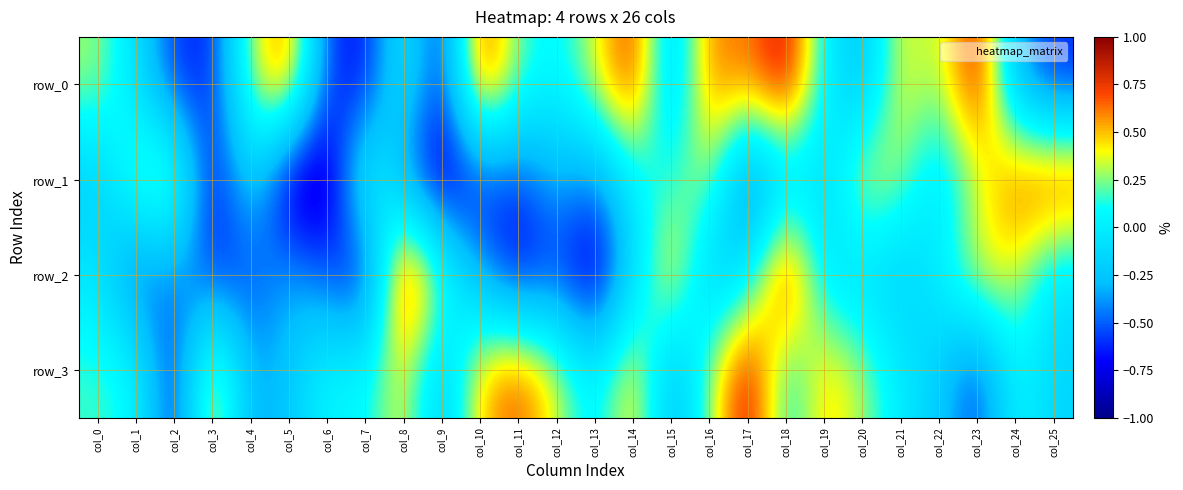

Reading left to right, what are all the values shown in this chart?

row_0: 0.3	-0.1	-0.6	-0.6	0.3	0.7	-0.6	-0.7	0.0	-0.7	0.8	0.2	0.0	0.4	0.8	-0.3	0.7	0.6	0.9	0.0	-0.3	0.4	0.2	0.9	-0.3	-0.6
row_1: -0.2	0.3	0.4	-0.8	-0.1	-0.9	-1.0	0.2	-0.4	-0.9	-0.6	-0.6	-0.3	-0.5	0.0	0.1	0.3	-0.6	-0.2	-0.2	0.4	0.3	-0.1	0.3	0.7	0.8
row_2: -0.0	-0.6	-0.4	-0.6	-0.6	-0.3	-0.5	-0.8	1.0	0.2	-0.4	-0.8	-0.6	-0.9	-0.2	0.6	-0.3	-0.1	0.9	-0.1	-0.1	-0.2	0.0	0.4	0.4	-0.1
row_3: 0.2	0.1	-0.7	0.5	-0.4	-0.2	0.1	0.1	0.4	-0.3	0.5	0.7	0.4	-0.0	0.5	-0.4	0.3	1.0	-0.0	0.5	0.3	-0.0	-0.2	-0.6	0.1	-0.2